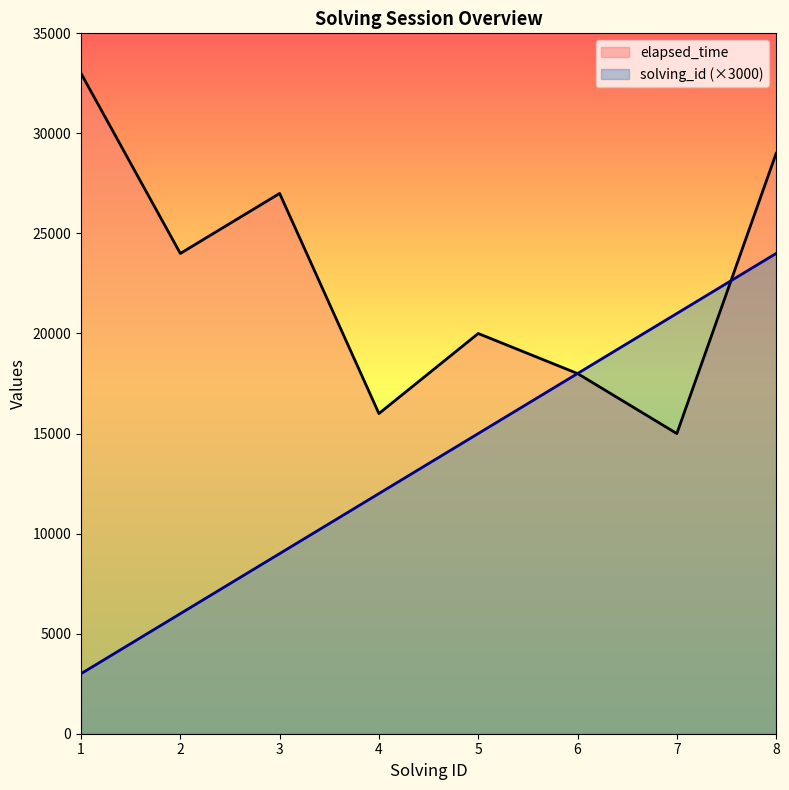

Which series ends up on top after the final intersection of elapsed_time and solving_id?

elapsed_time